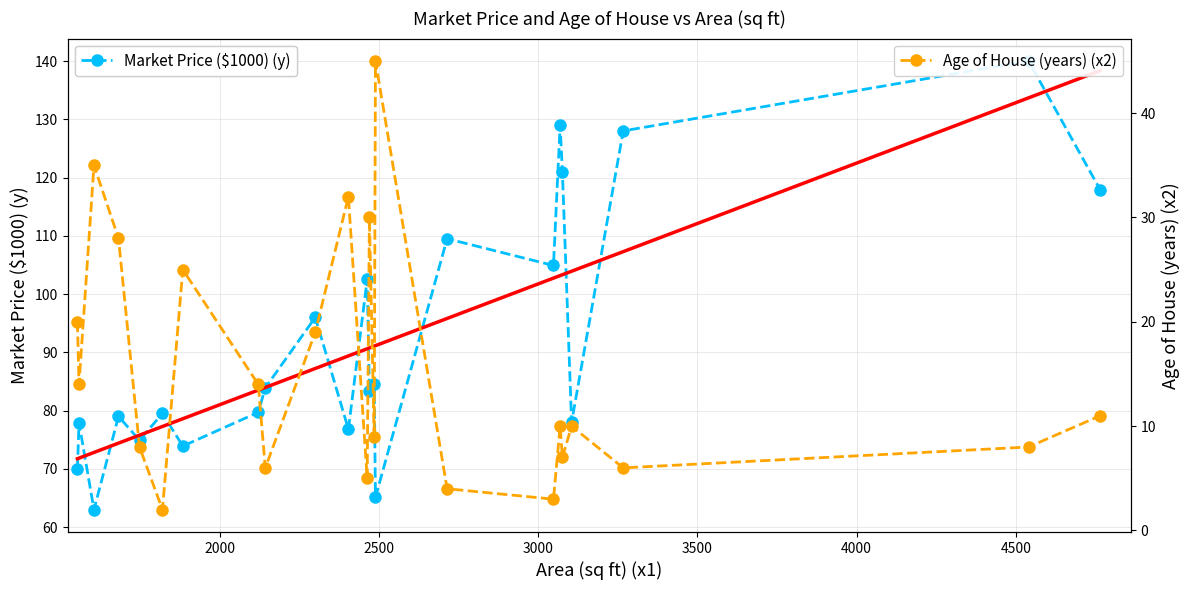

Where is the first local maximum for Market Price ($1000) (y)?

1558